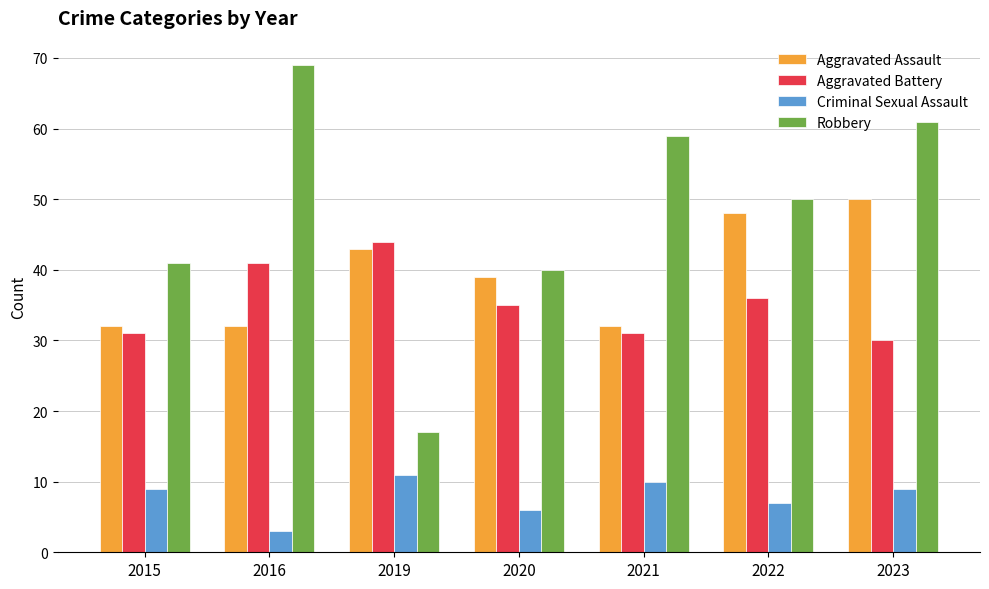

How many data points does each series have?

7